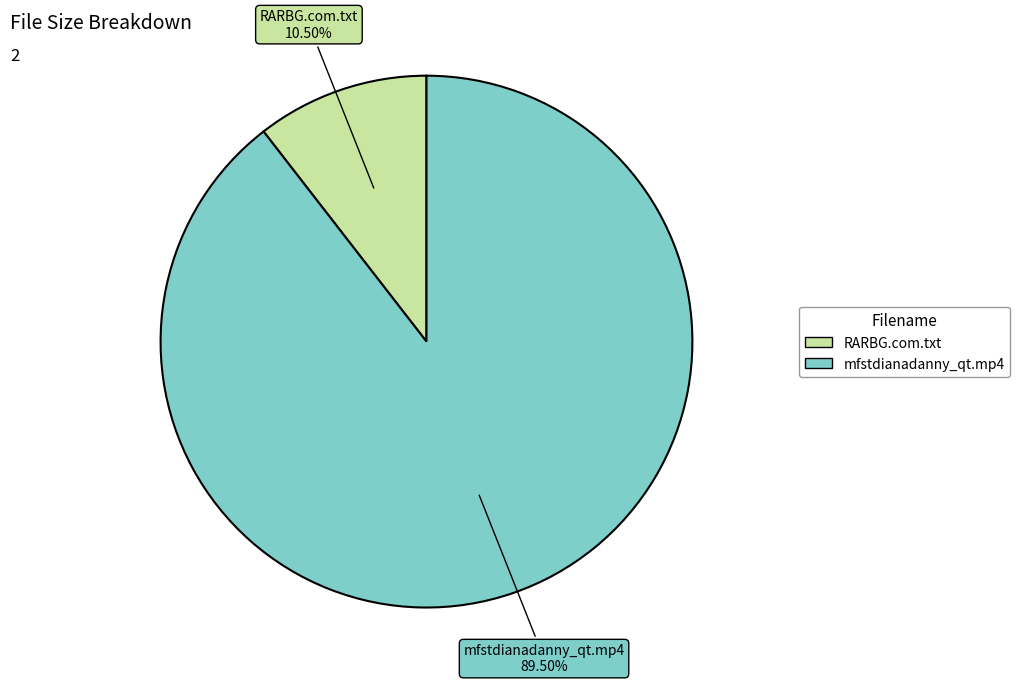

Rank the categories by value from lowest to highest.

RARBG.com.txt, mfstdianadanny_qt.mp4